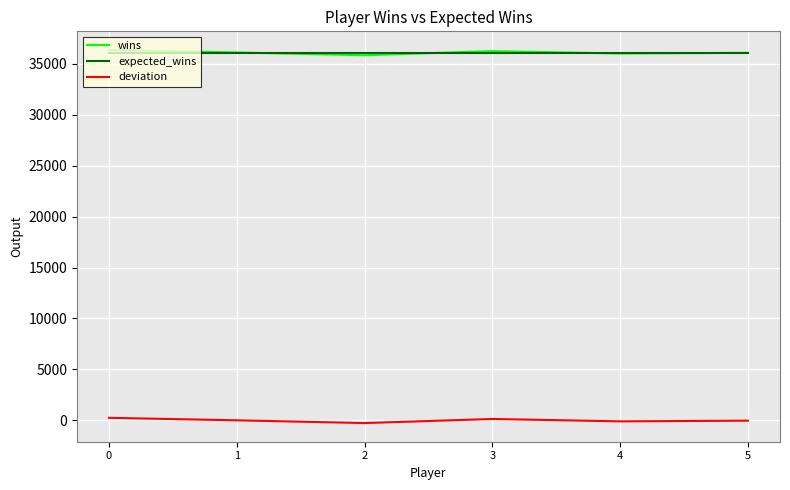

How many categories are shown in the chart?

6